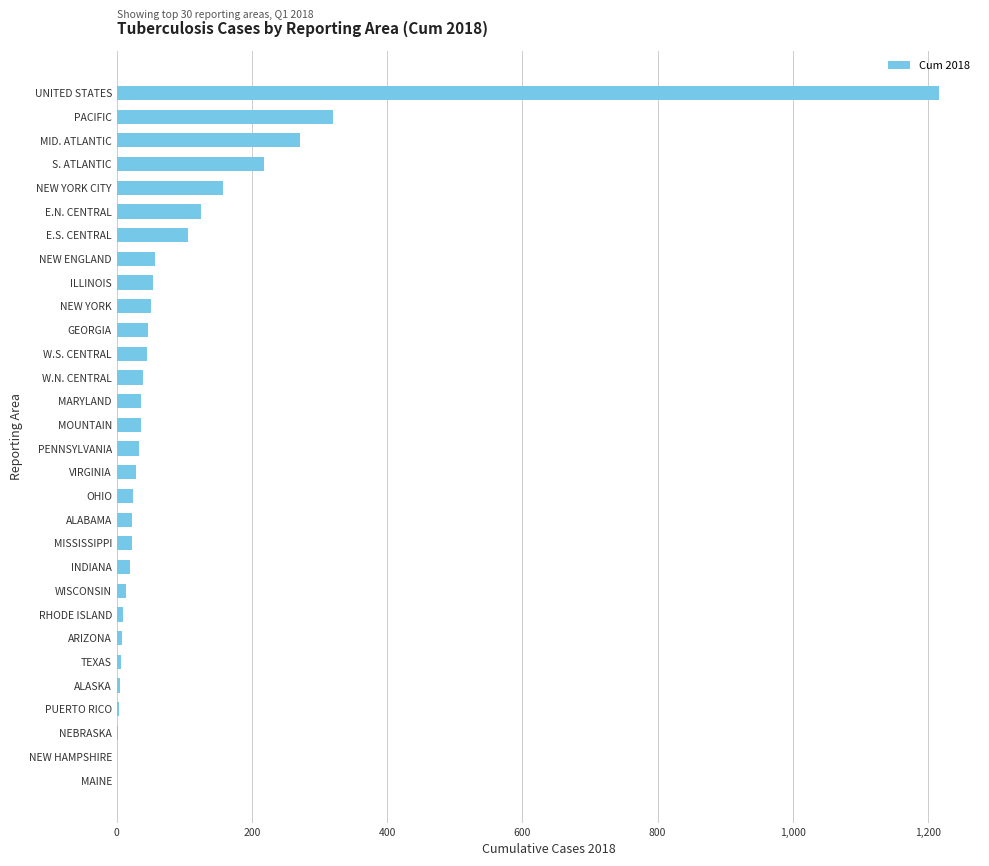

Which has a higher value, NEW ENGLAND or NEW HAMPSHIRE?

NEW ENGLAND